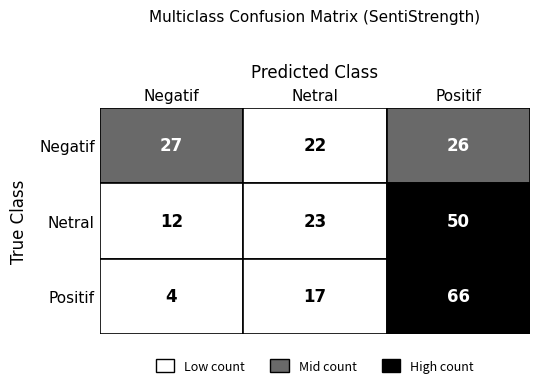

What is the sum of all Positif values?

87